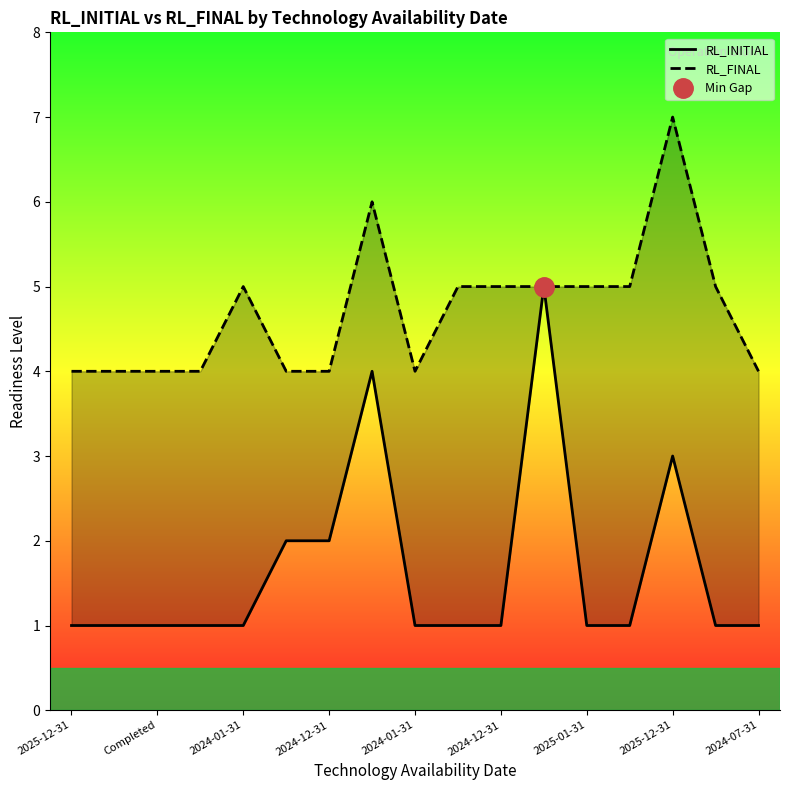

What is the difference between the highest and lowest values at 2024-12-31?

2